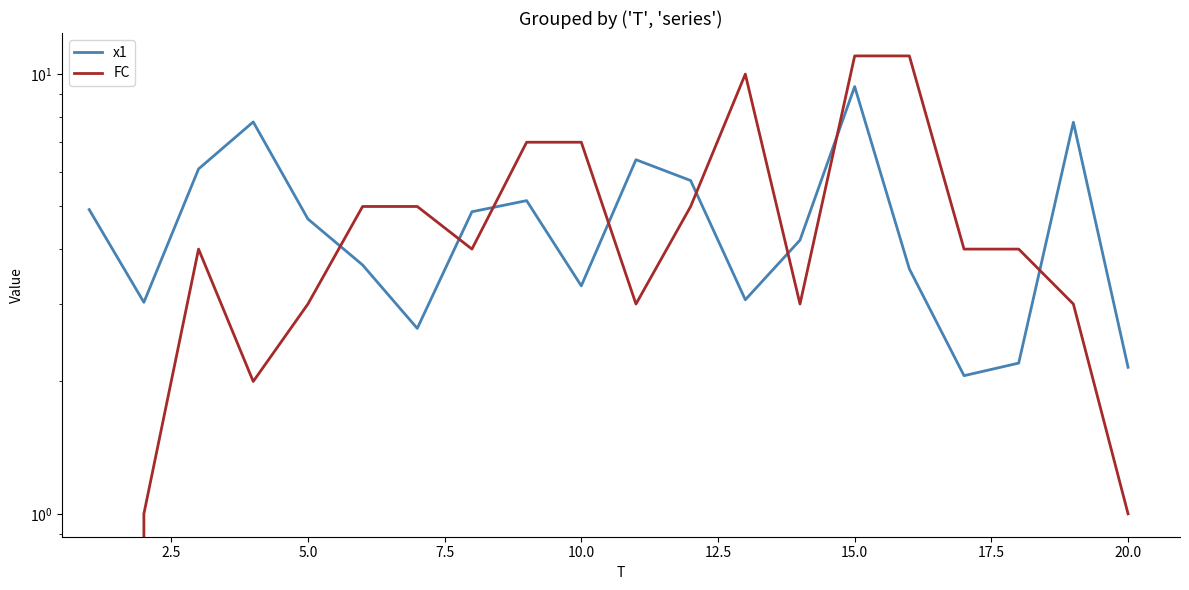

True or false: FC has more than 2 points higher than both neighbors.

False